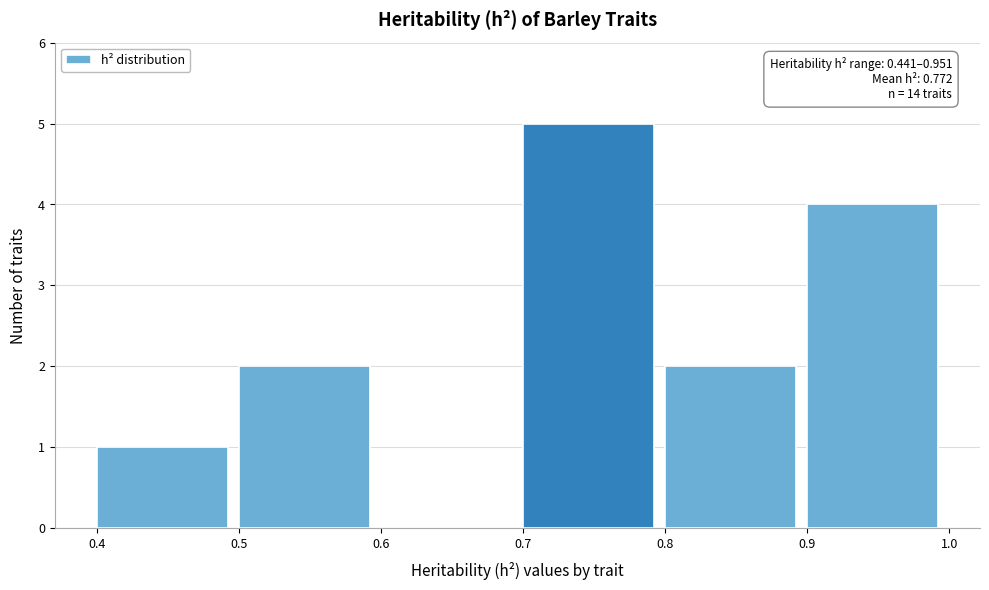

Which range on the x-axis has the tallest bar?

0.7 to 0.8